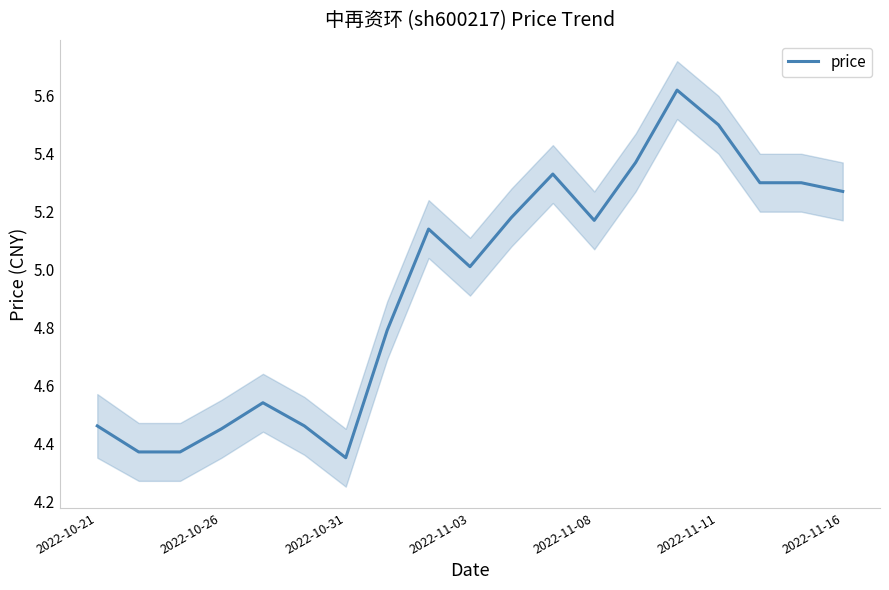

True or false: price has a value of 5.0 at 2022-11-03.

True